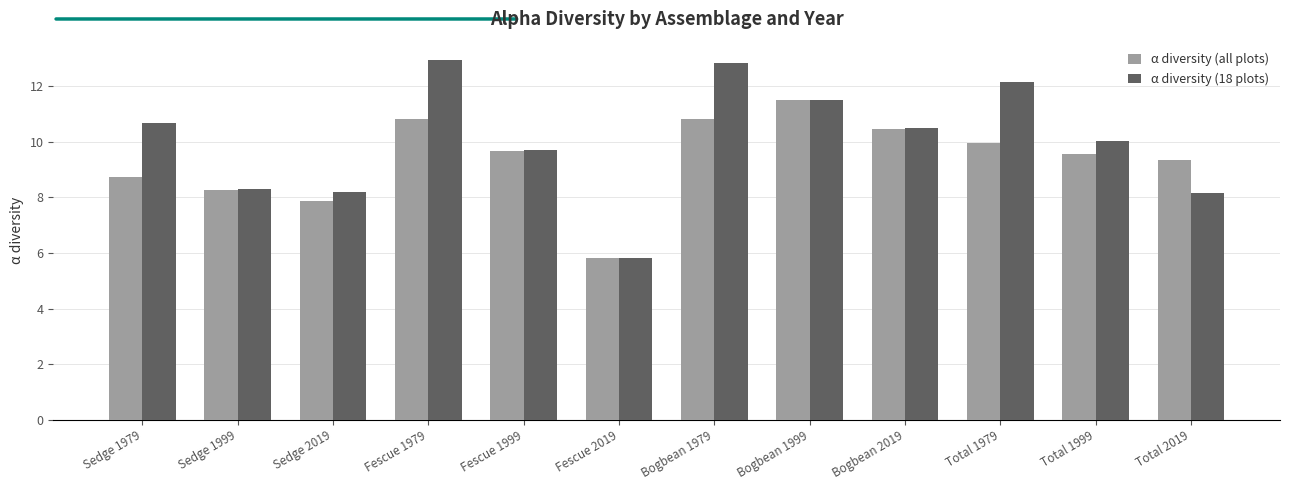

Is it true that α diversity (all plots) equals 1.8 at Sedge 1999?

False